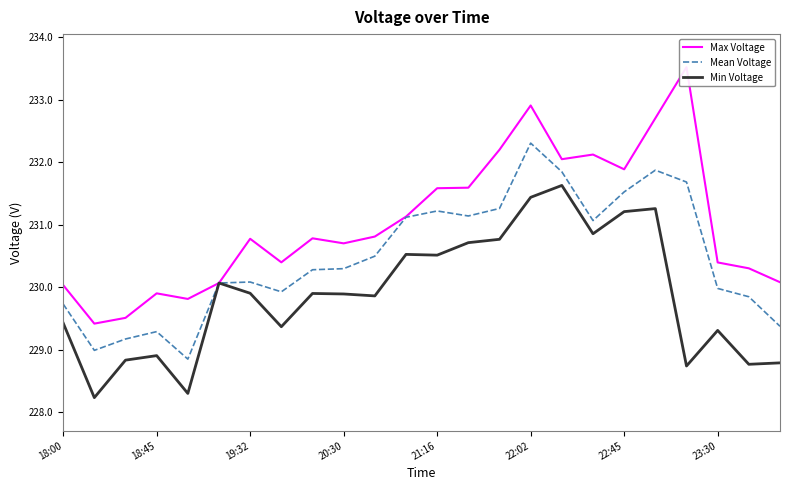

The value of Mean Voltage at 18:45 is 132.5. True or false?

False